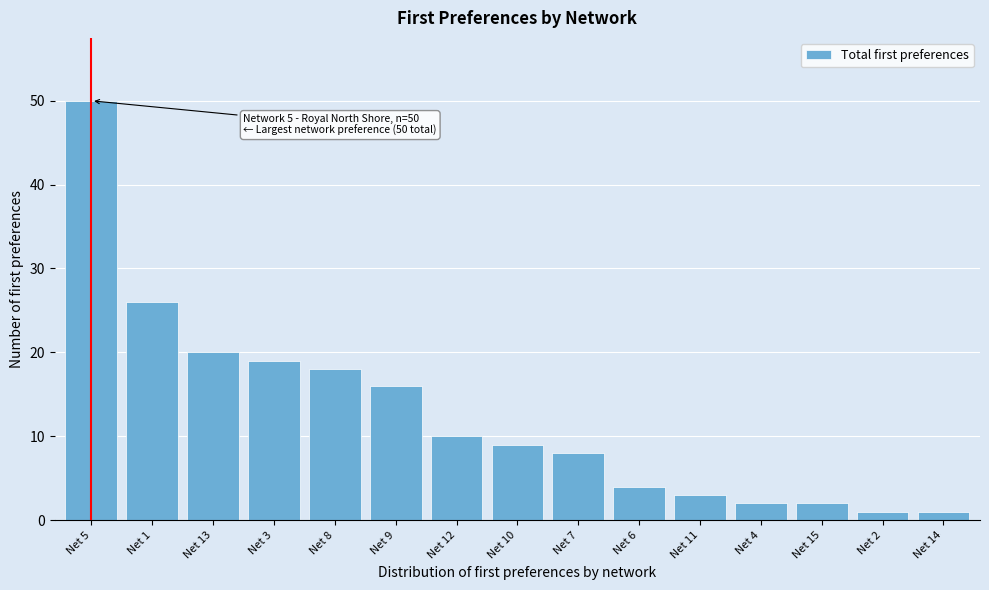

Reading left to right, list all the values displayed in this chart.

Net 5=50	Net 1=26	Net 13=20	Net 3=19	Net 8=18	Net 9=16	Net 12=10	Net 10=9	Net 7=8	Net 6=4	Net 11=3	Net 4=2	Net 15=2	Net 2=1	Net 14=1